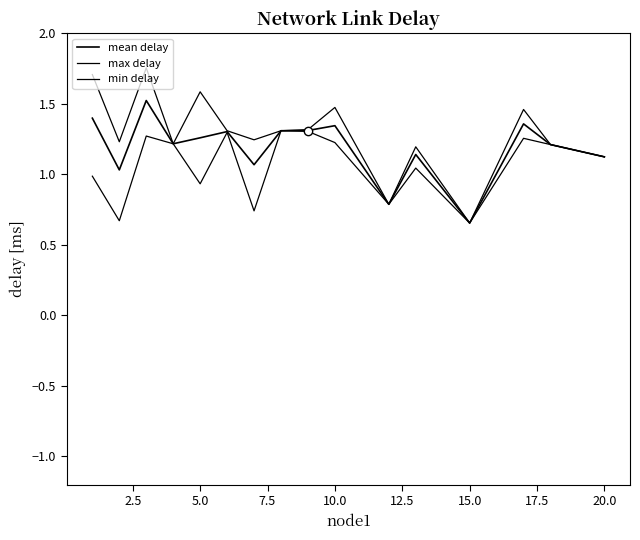

Does the chart have visible grid lines?

No